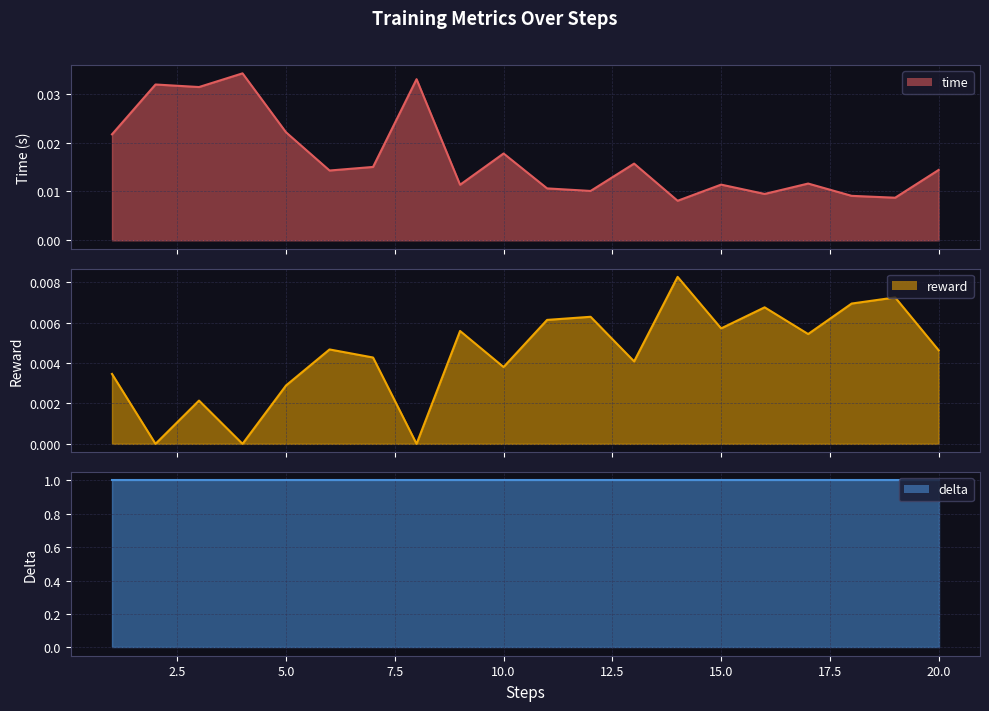

Which series has the widest spread of values?

time_line